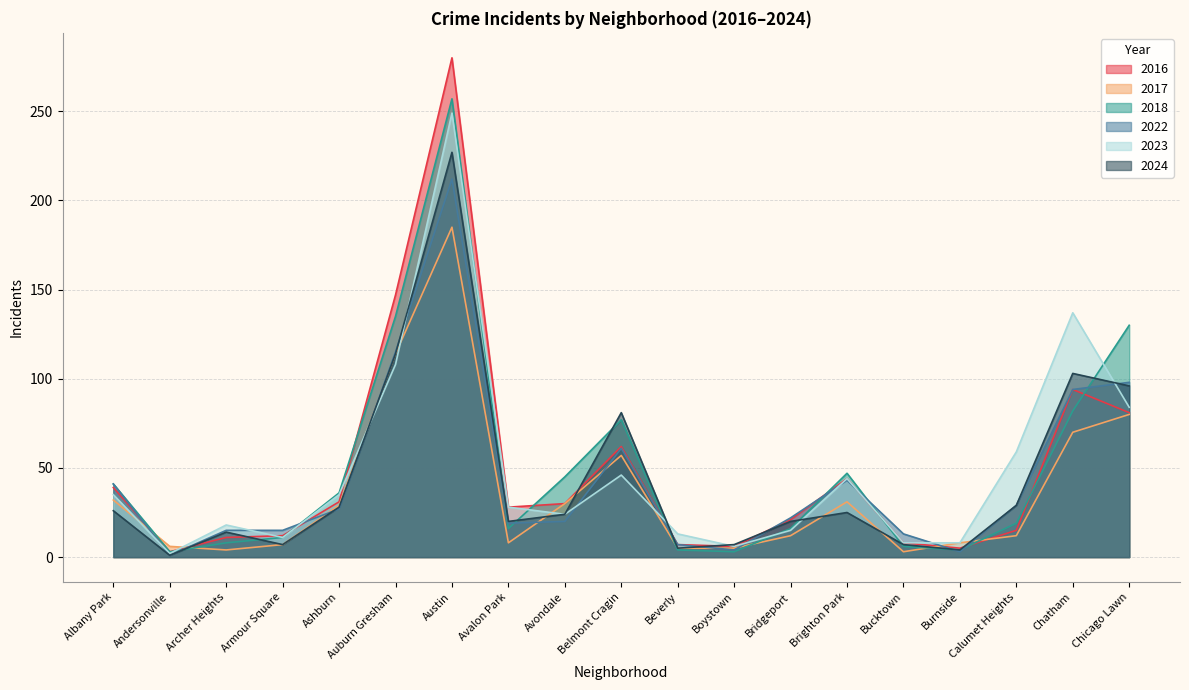

Is it true that 2022 equals 98 at Chicago Lawn?

True